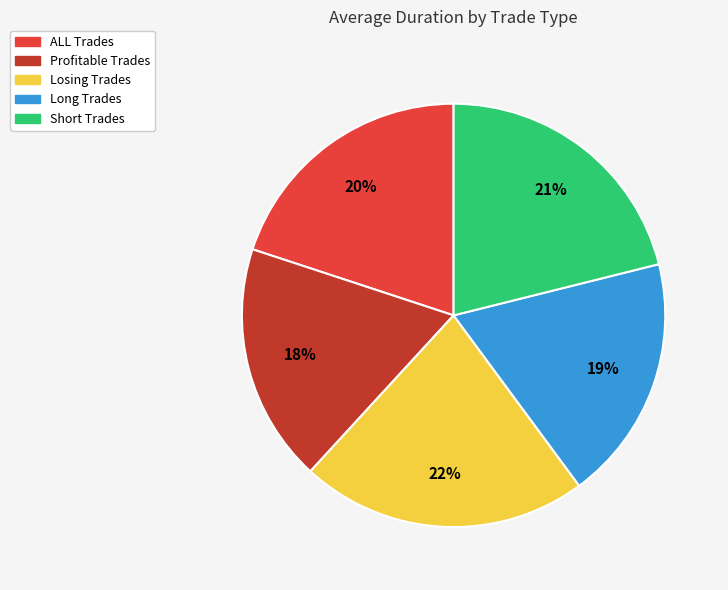

Does any single category account for the majority?

No